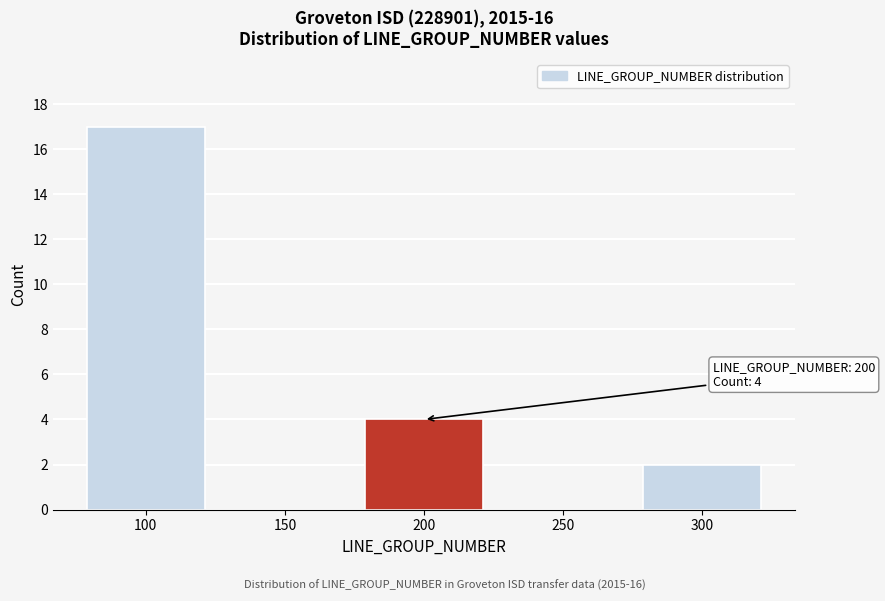

Reading left to right, list all the values displayed in this chart.

100=17	150=0	200=4	250=0	300=2